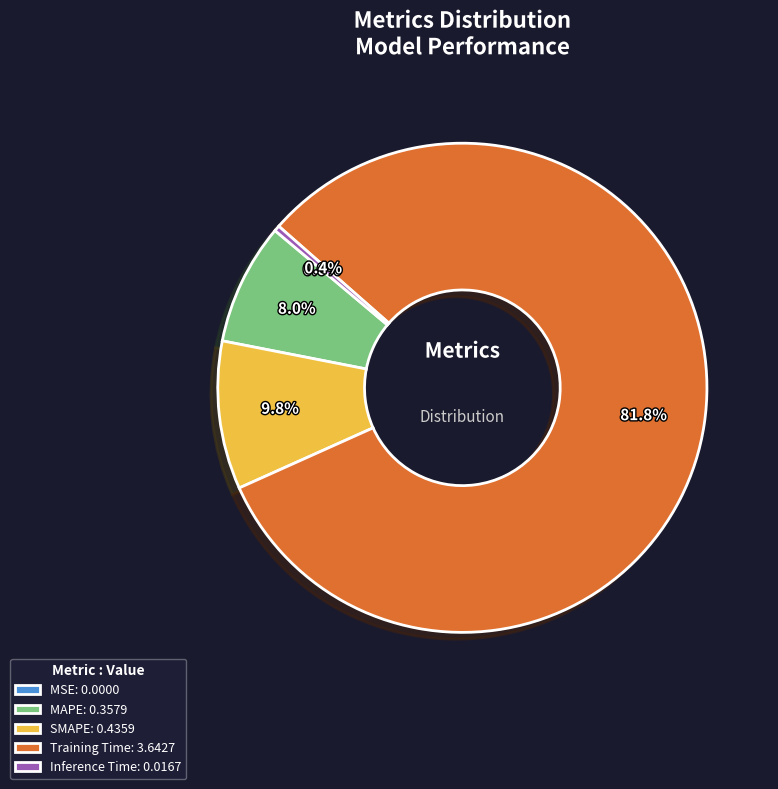

To the nearest percent, what is the combined percentage of MAPE and SMAPE?

18%